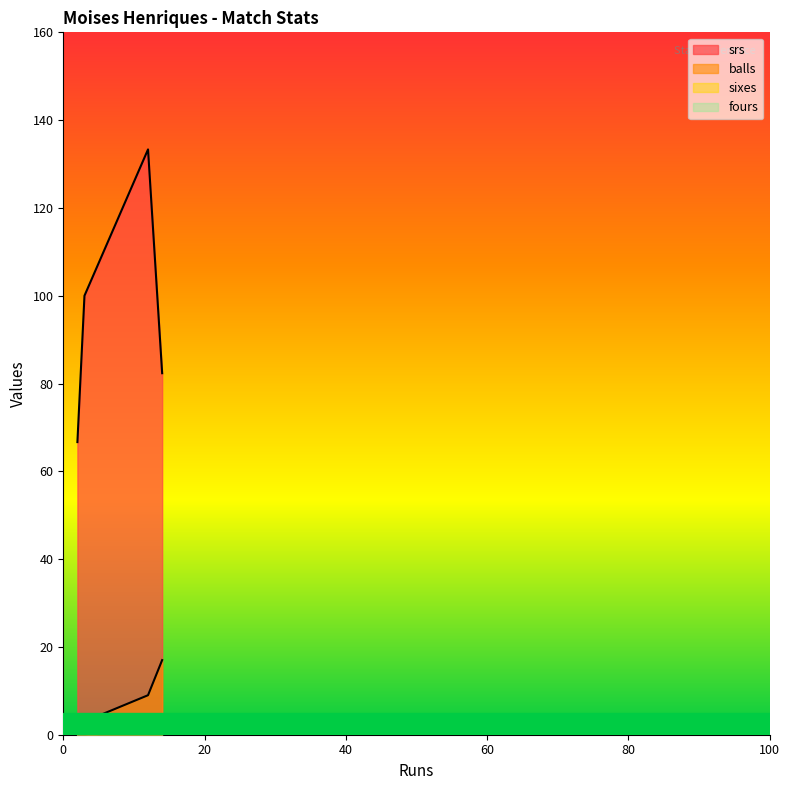

Does the chart have visible grid lines?

No